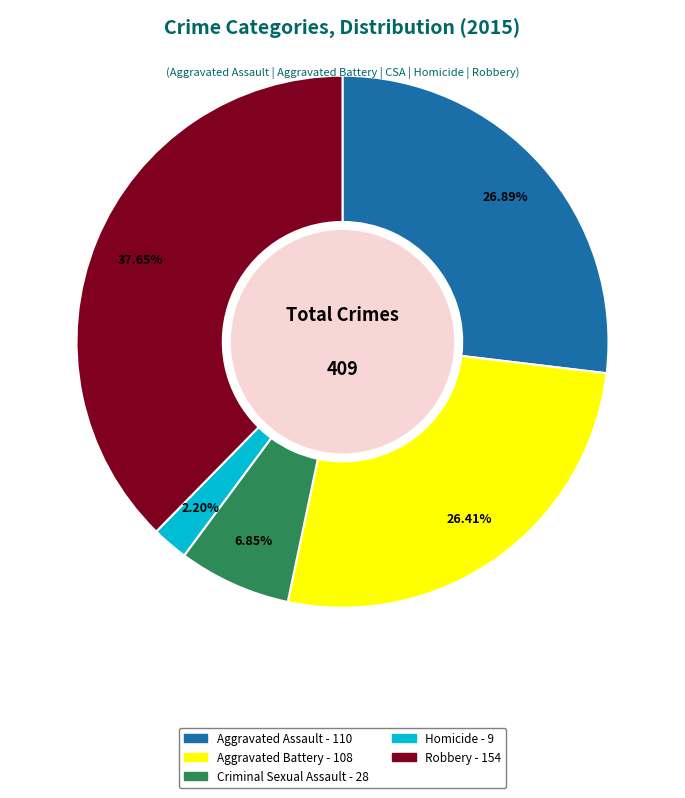

To the nearest percent, what is the combined percentage of Criminal Sexual Assault and Robbery?

44%